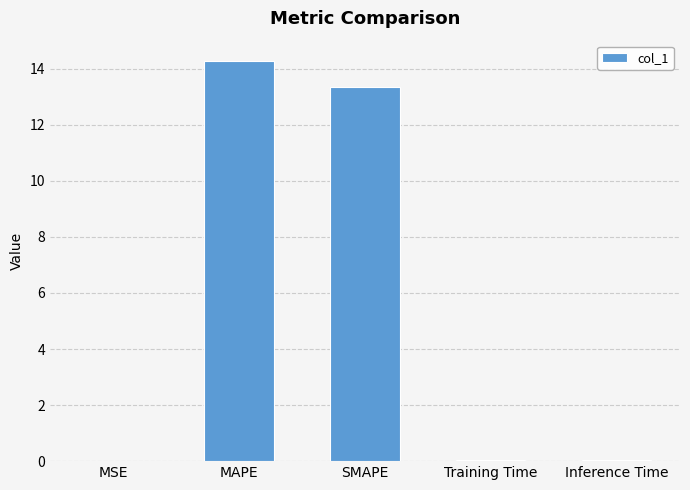

What is the sum of all values?

27.7